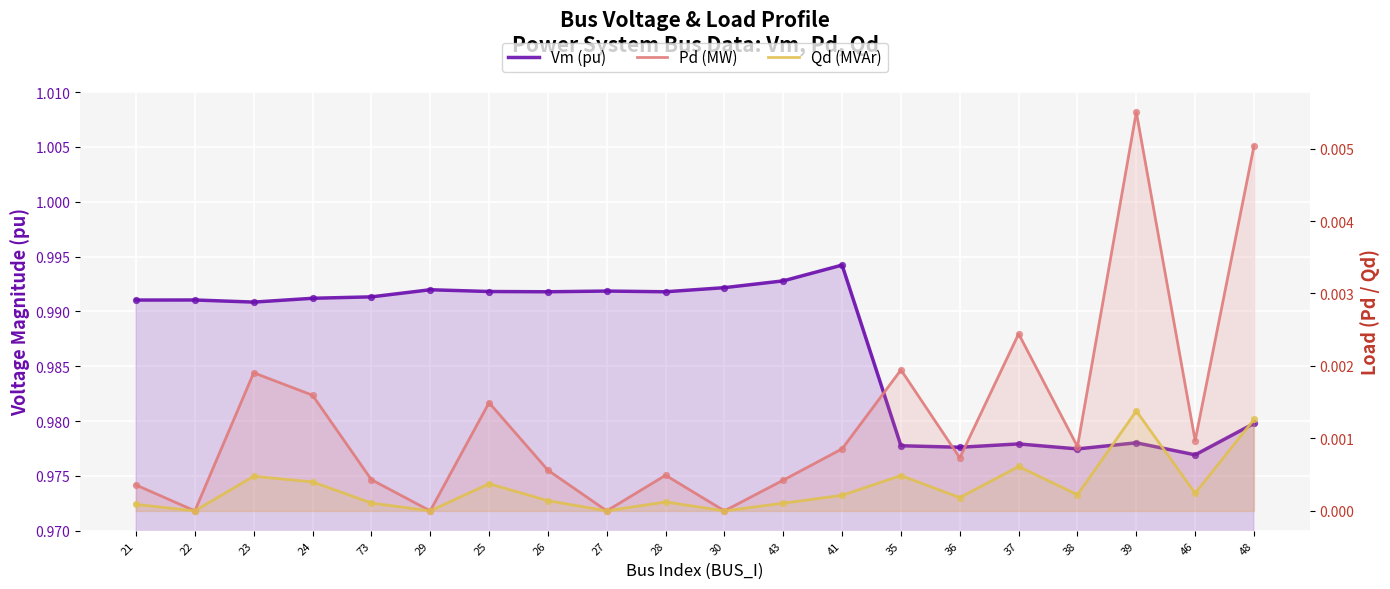

At which category is the sum across all series the highest?

41